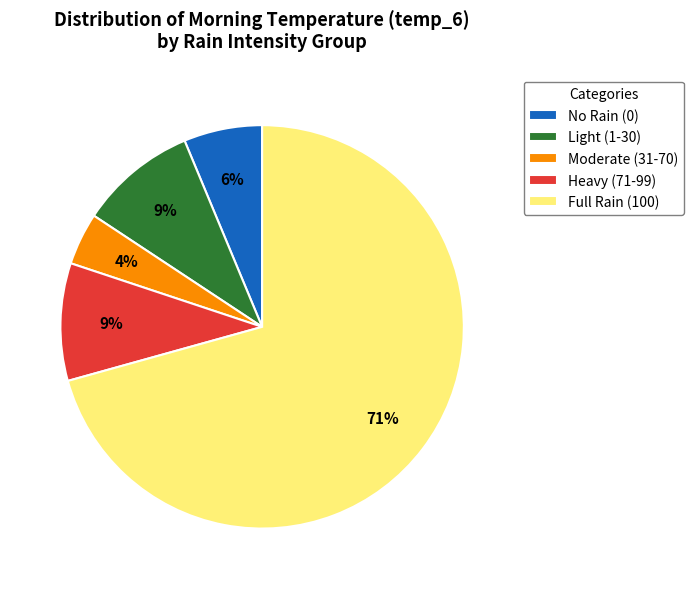

Which category has the biggest portion of the pie?

Full Rain (100)